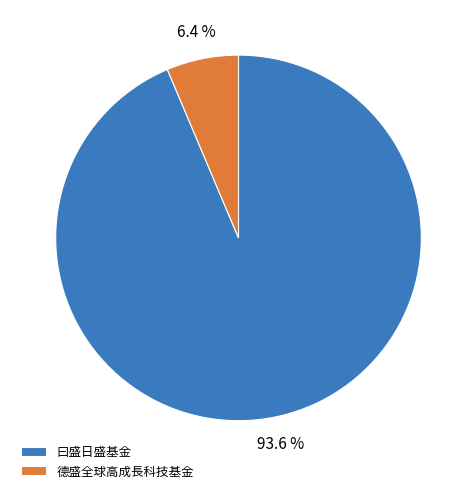

Count the number of slices in the pie.

2